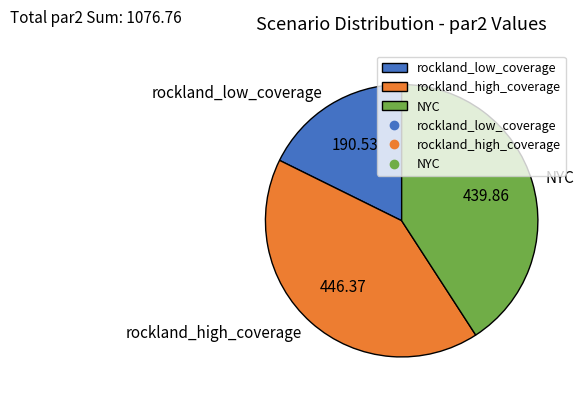

Combined, do NYC and rockland_high_coverage account for over 50%?

Yes